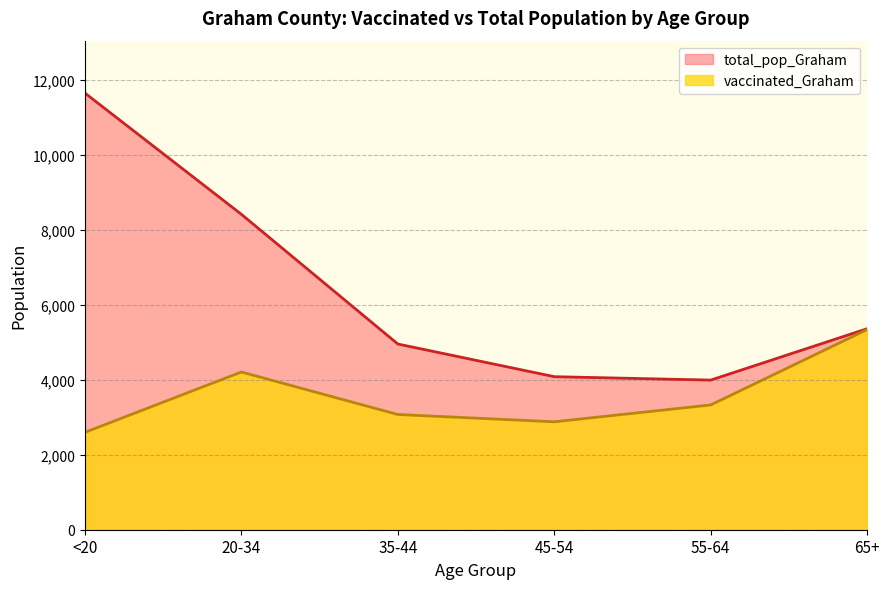

True or false: total_pop_Graham and vaccinated_Graham cross at least once.

False